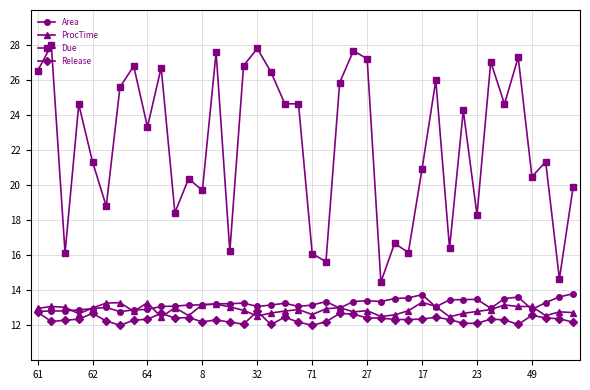

Which series has the largest total across all categories?

Due